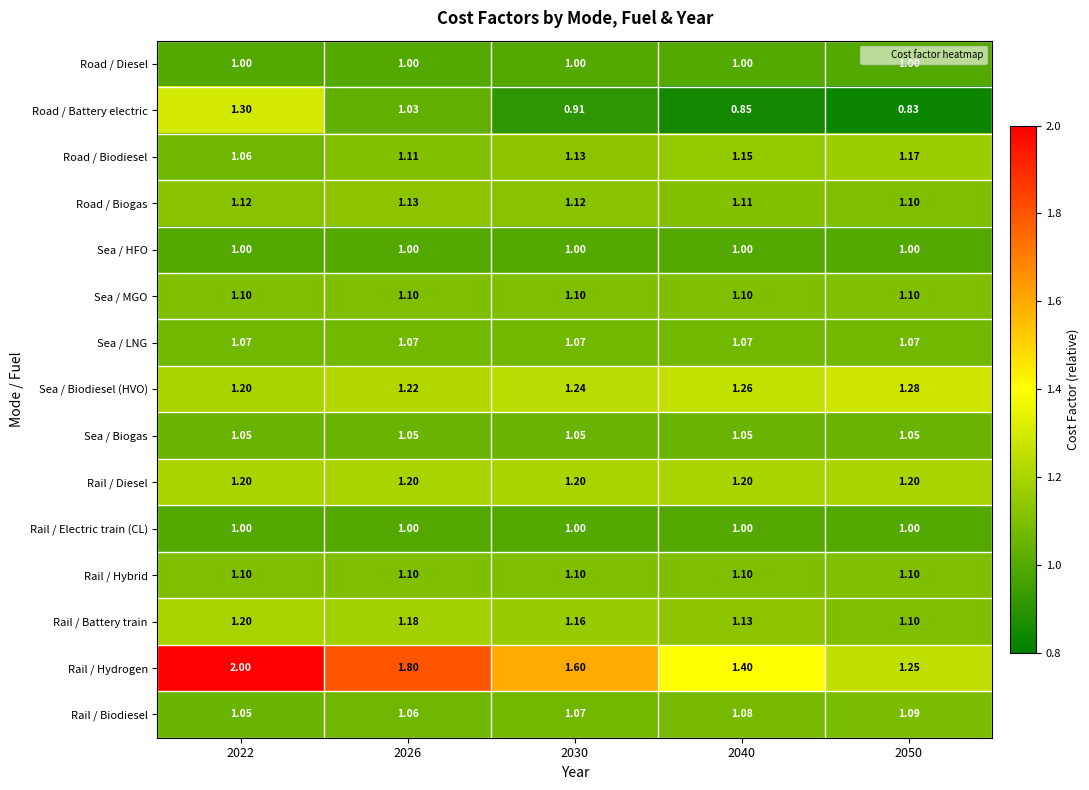

Which series changed the most between 2030 and 2040?

Rail / Hydrogen